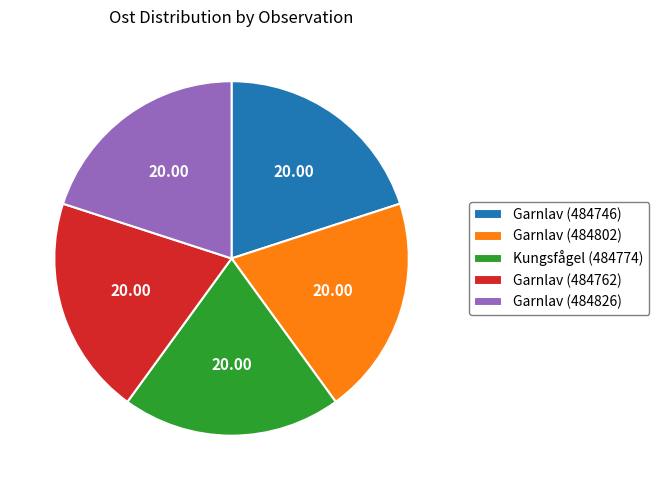

Is it true that Garnlav (484826) is 20% of the pie?

True